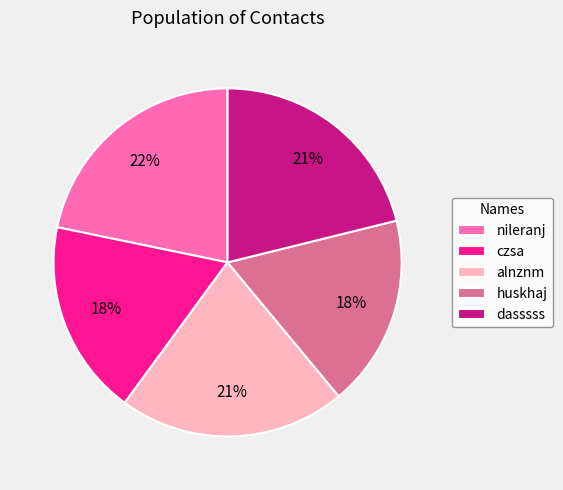

What is the ratio of the value at nileranj to the value at huskhaj?

1.2